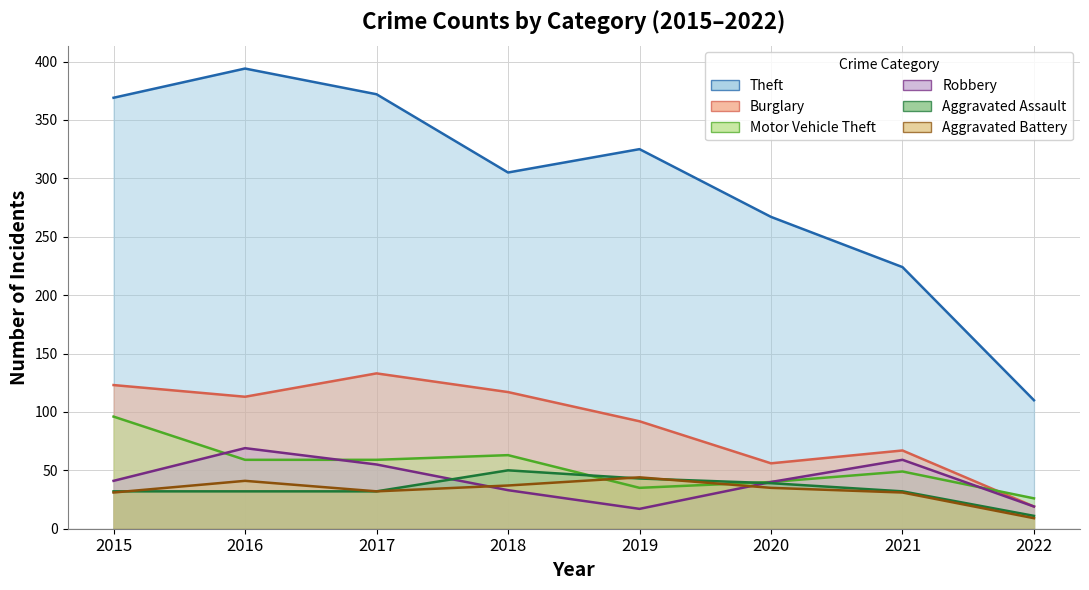

What is the total value across all series at 2021?

462